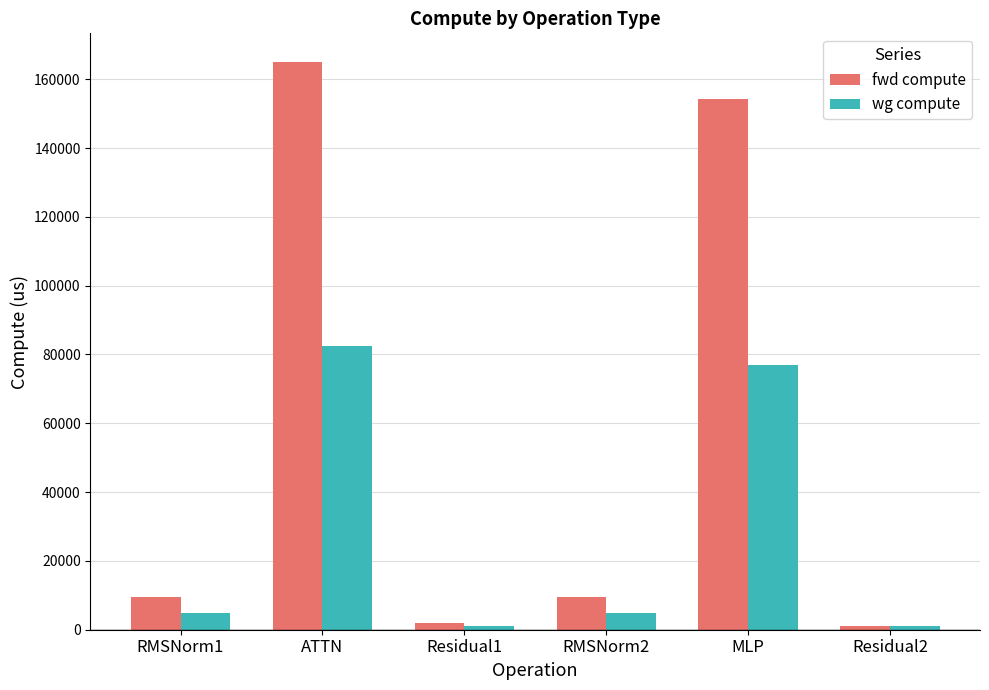

What is the highest value of the fwd compute series?

165077.0